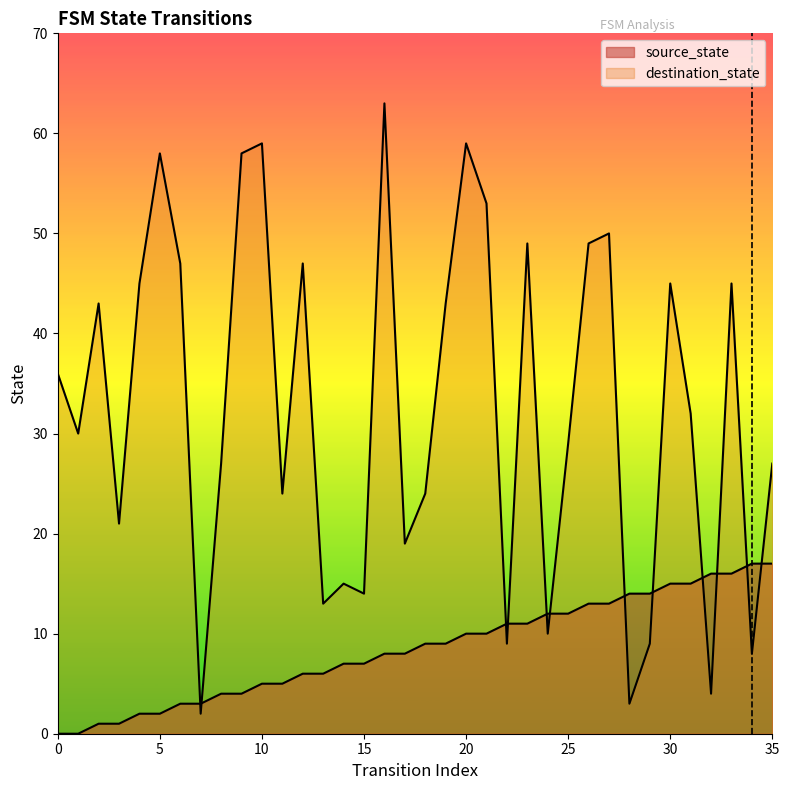

Reading right to left, what are all the values shown in this chart?

source_state: 17	17	16	16	15	15	14	14	13	13	12	12	11	11	10	10	9	9	8	8	7	7	6	6	5	5	4	4	3	3	2	2	1	1	0	0
destination_state: 27	8	45	4	32	45	9	3	50	49	29	10	49	9	53	59	43	24	19	63	14	15	13	47	24	59	58	27	2	47	58	45	21	43	30	36